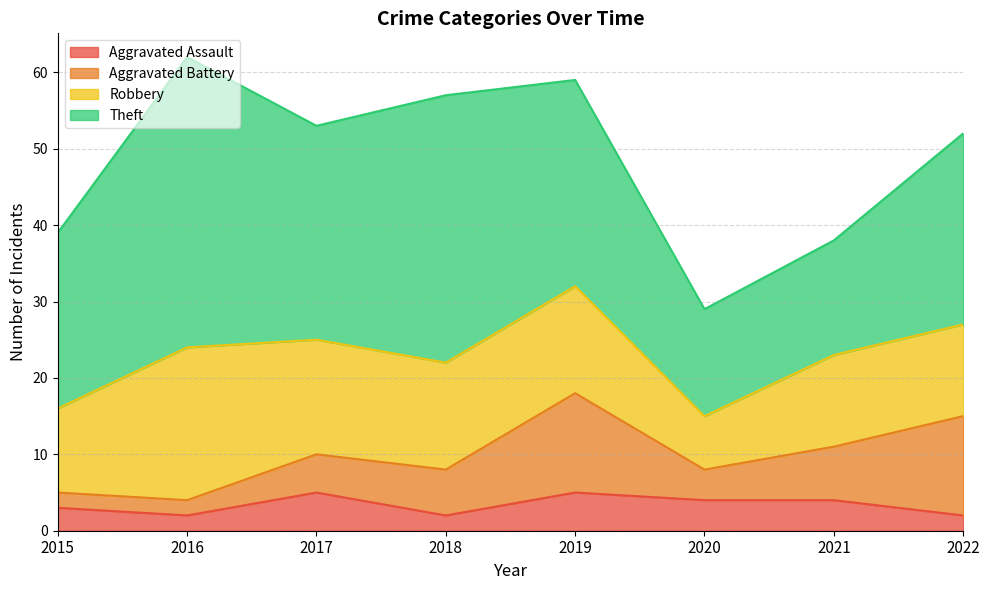

True or false: Aggravated Battery and Robbery intersect in this chart.

True